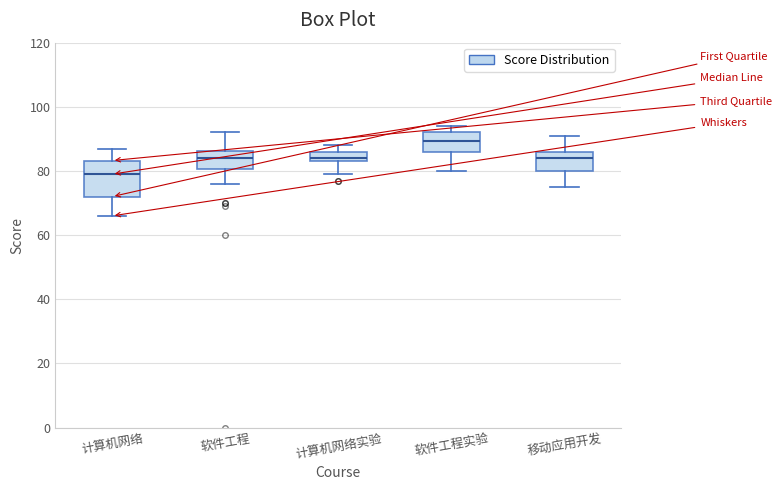

Comparing the boxes themselves (not the whiskers), which one is the tallest?

计算机网络